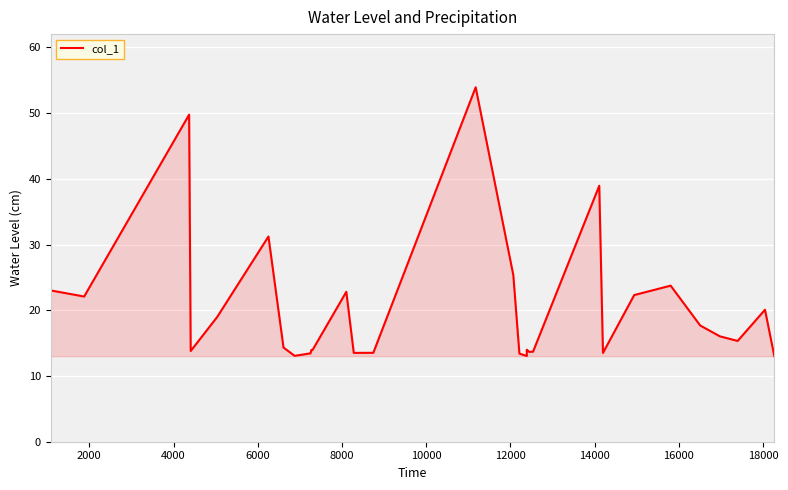

What is the greatest value displayed?

53.9